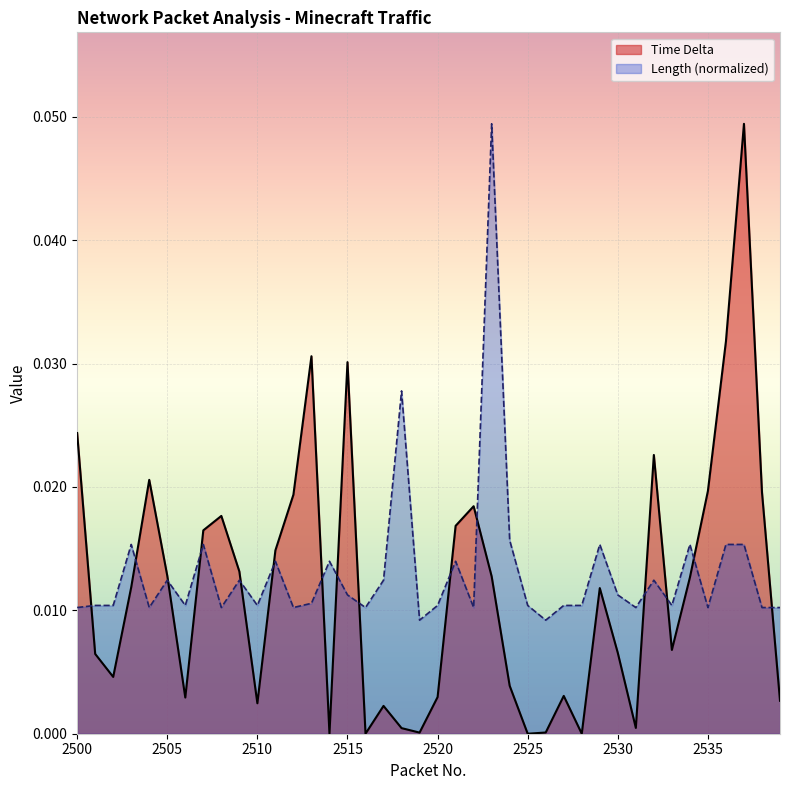

Which category has the highest value in the Length series?

2523